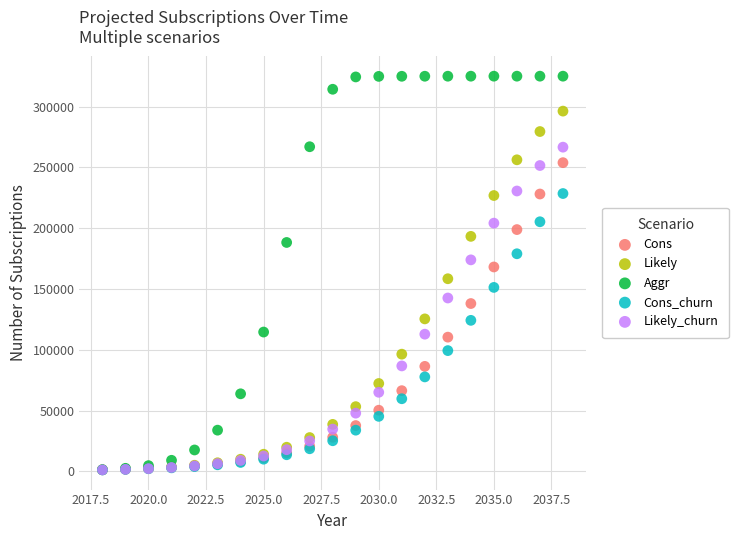

What are all the series names shown in the legend?

Cons, Likely, Aggr, Cons_churn, Likely_churn